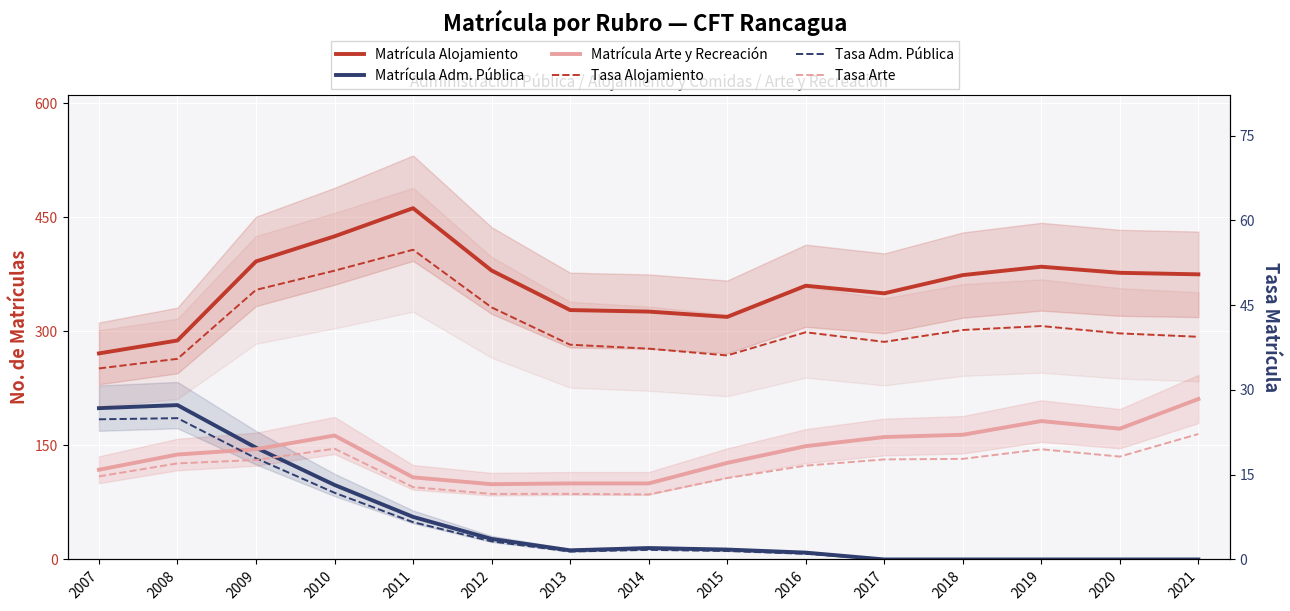

Is it true that Matrícula Arte y Recreación equals 229.2 at 2016?

False